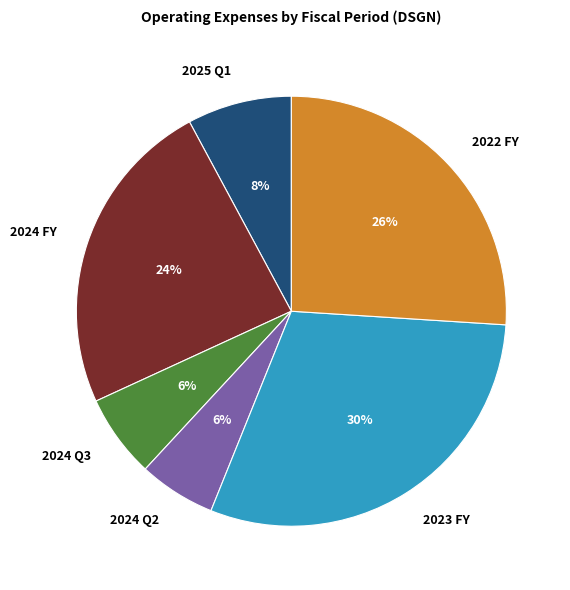

Is the sum of 2024 Q3 and 2022 FY greater than half?

No